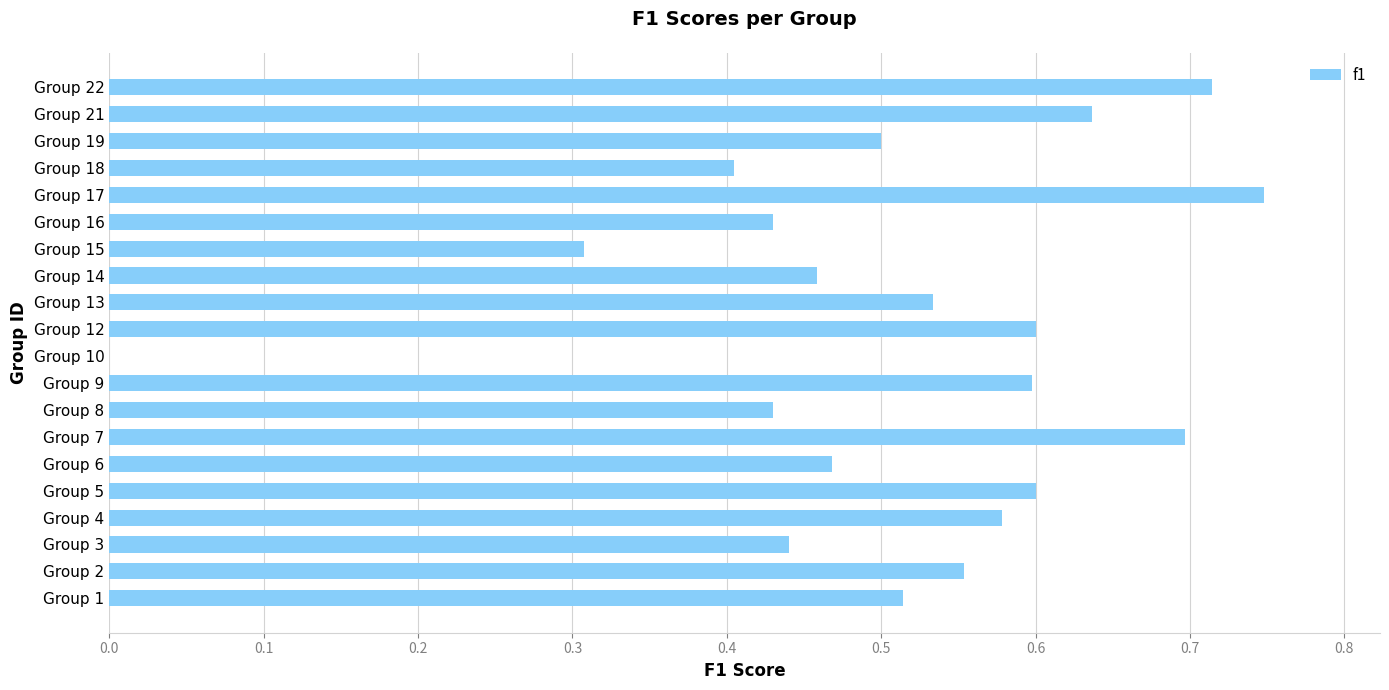

How many categories are shown in the chart?

20